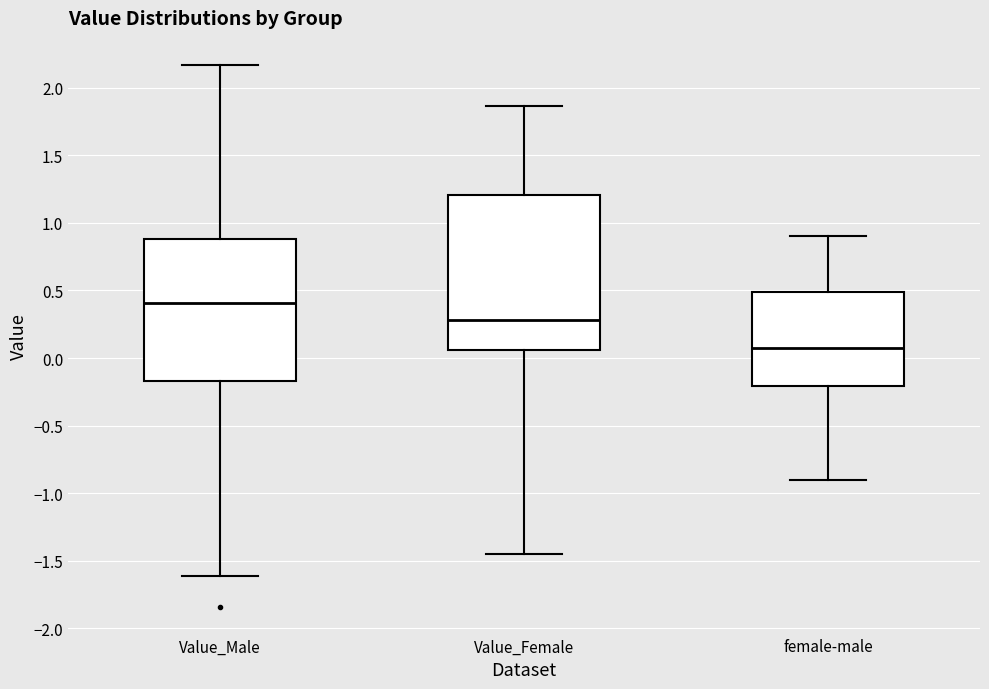

Comparing the boxes themselves (not the whiskers), which one is the tallest?

Value_Female